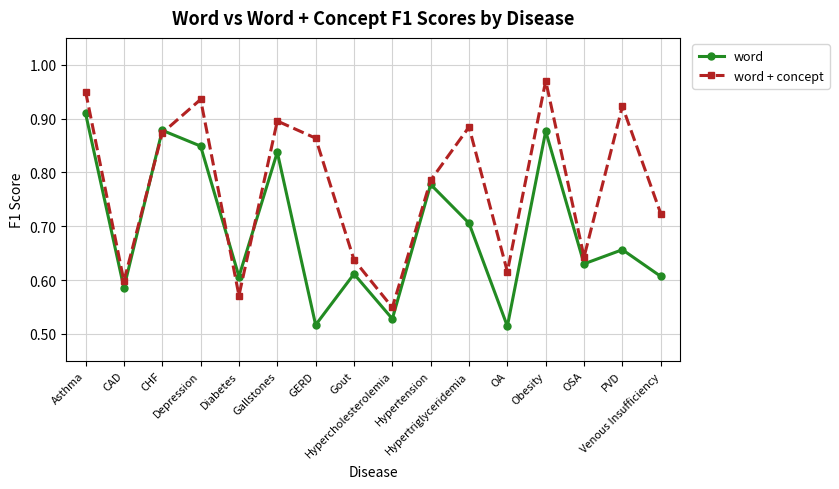

Where do word and word + concept first cross each other?

CAD and CHF